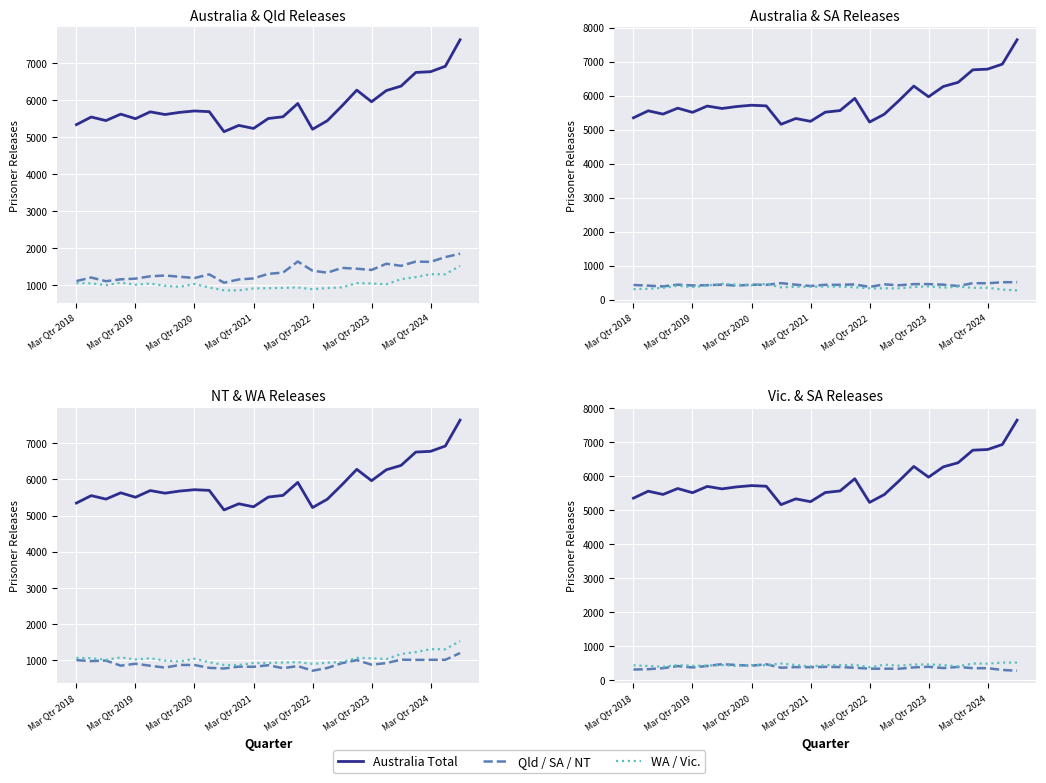

True or false: SA Total and NT Total cross at least once.

False